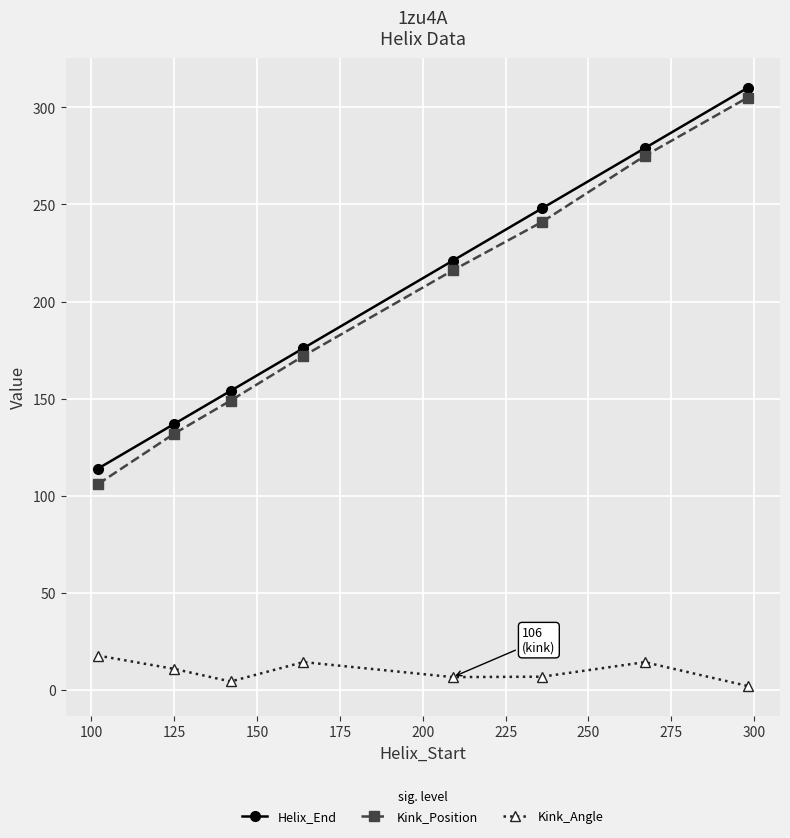

True or false: Kink_Angle and Kink_Position intersect in this chart.

False